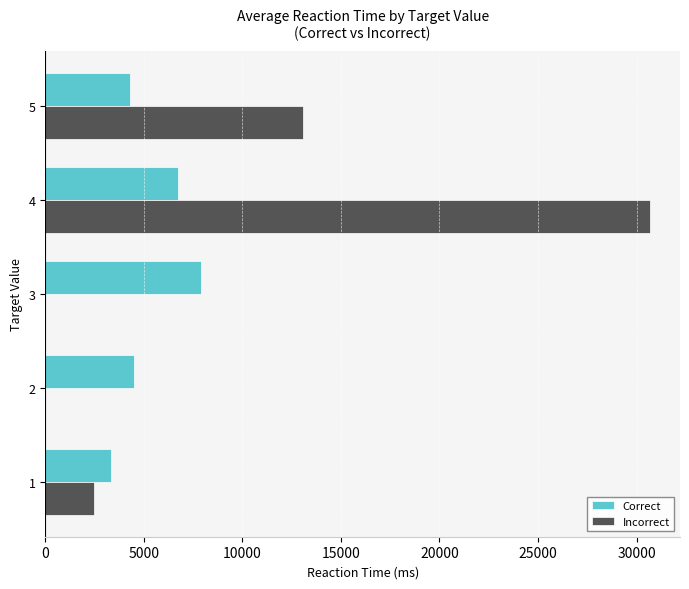

At which category is the sum across all series the highest?

4